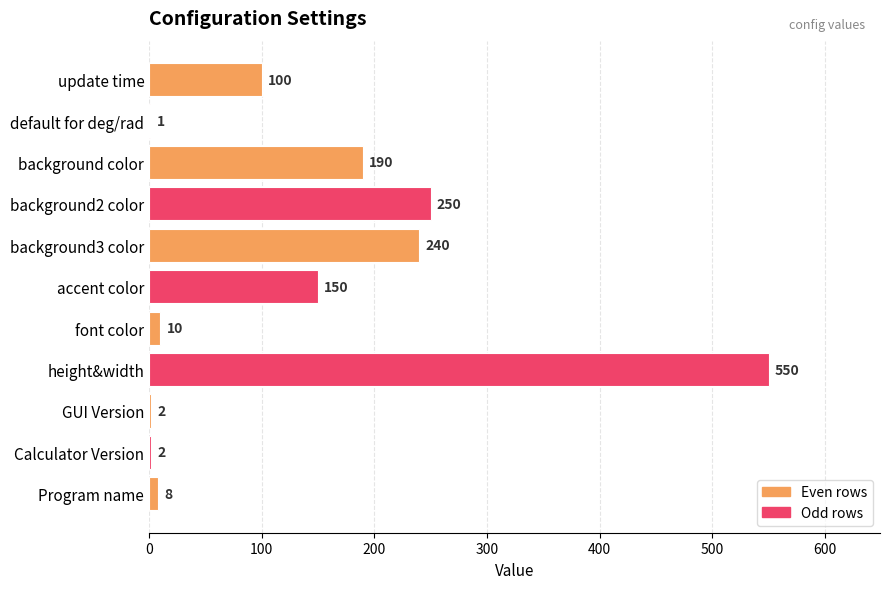

What value does the data have at background color, to the nearest 50?

200